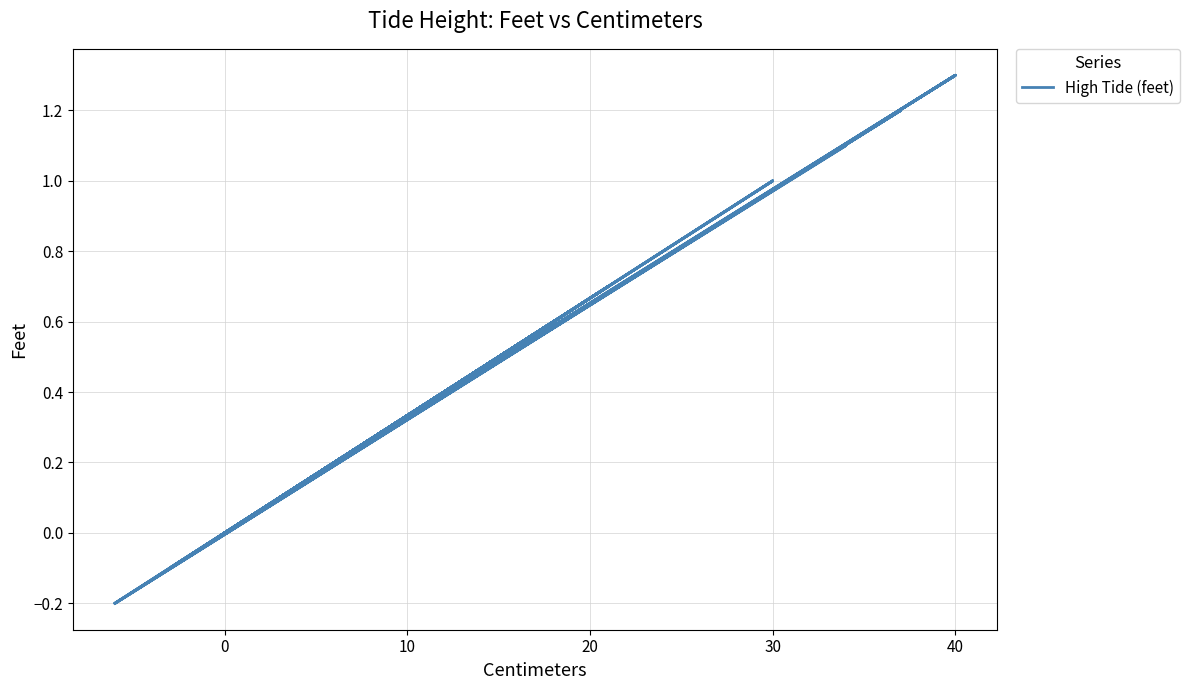

What is the label of the 40th point from the left?

39